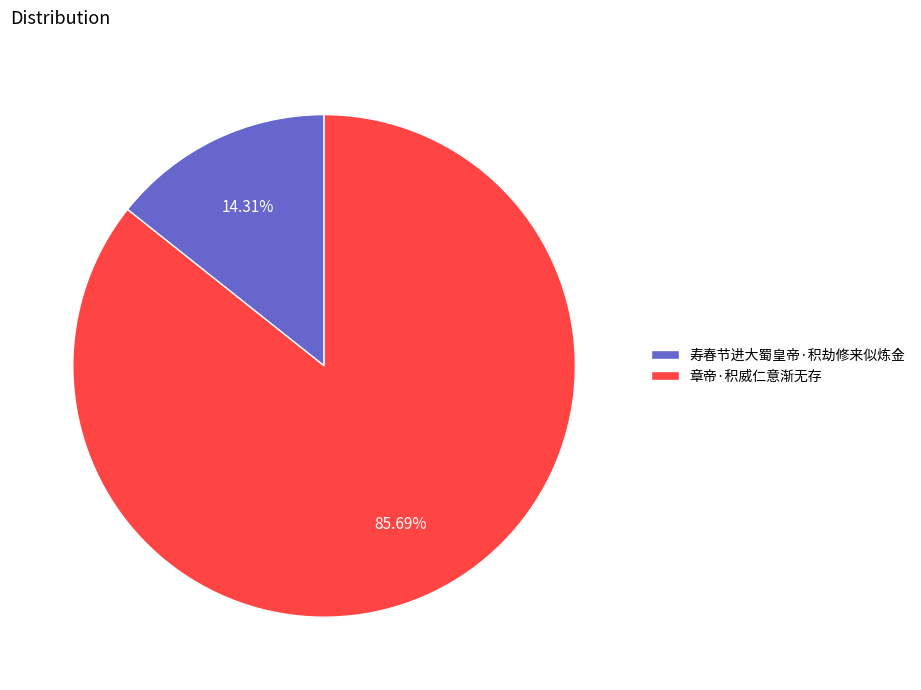

Which category has the smallest portion of the pie?

寿春节进大蜀皇帝·积劫修来似炼金